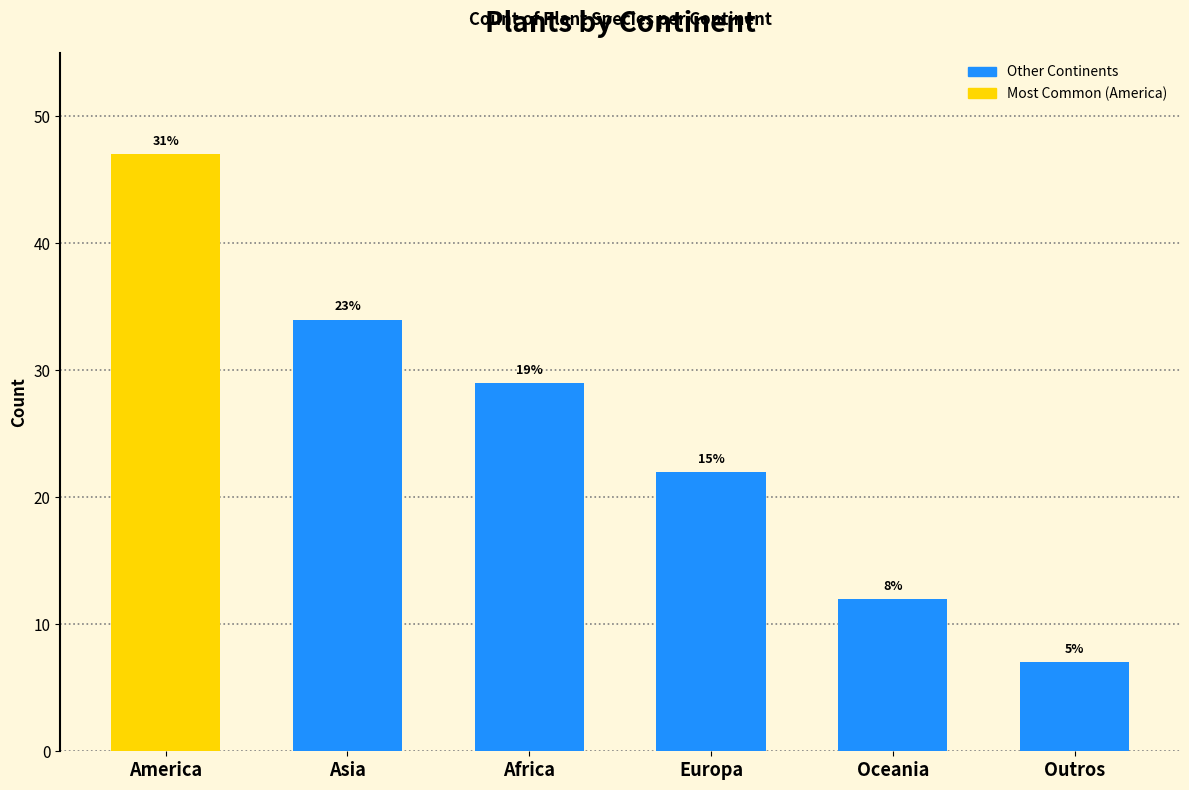

Where is the data nearest to the value 27?

Africa